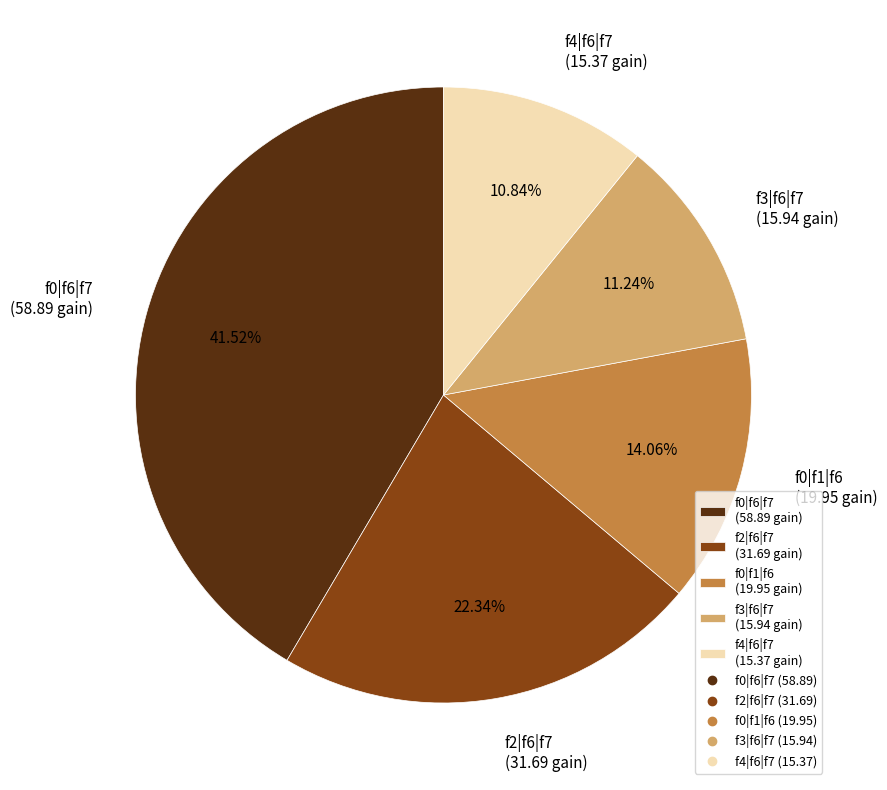

Approximately how many times larger is the value at f0|f6|f7 (58.89 gain) compared to f0|f1|f6 (19.95 gain)?

3.0